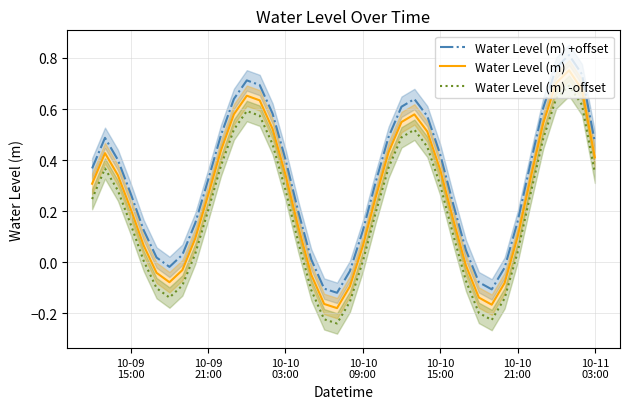

True or false: Water Level (m) +offset and Water Level (m) -offset cross at least once.

False